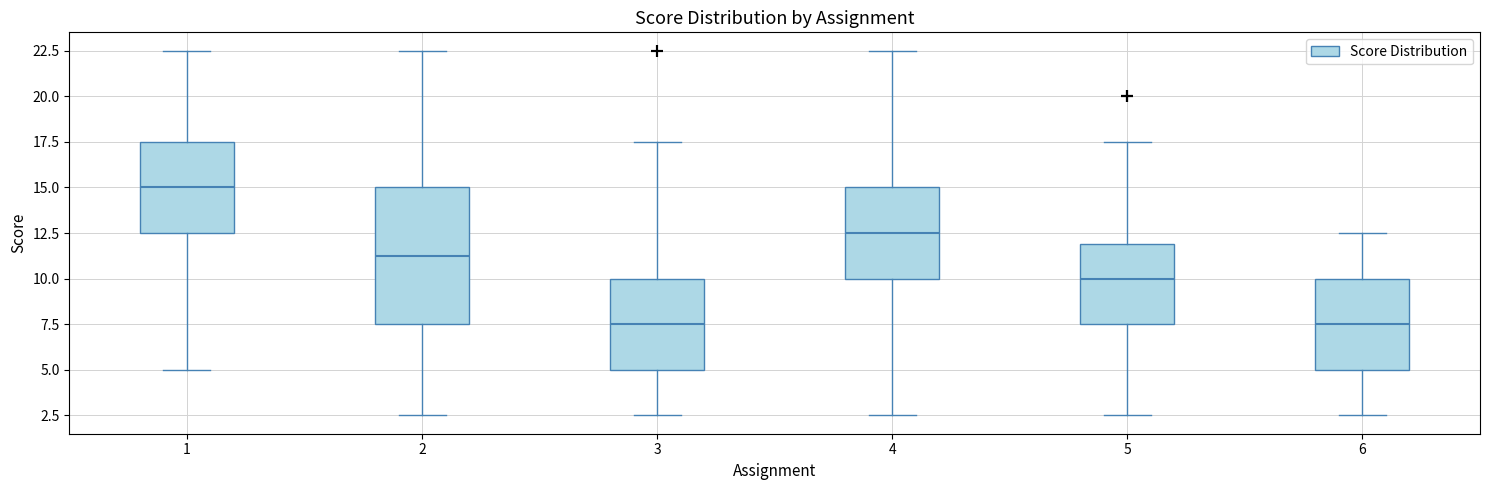

Reading left to right, transcribe this box plot: for each box, give where its median line is, the range the box spans, and where its two whiskers end, as read against the y-axis. The values are not printed on the chart, so give them approximately, as read against the axis.

1: median 15.0, box 12.5 to 17.5, whiskers 5.0 to 22.5
2: median 11.5, box 7.5 to 15.0, whiskers 2.5 to 22.5
3: median 7.5, box 5.0 to 10.0, whiskers 2.5 to 17.5
4: median 12.5, box 10.0 to 15.0, whiskers 2.5 to 22.5
5: median 10.0, box 7.5 to 12.0, whiskers 2.5 to 17.5
6: median 7.5, box 5.0 to 10.0, whiskers 2.5 to 12.5